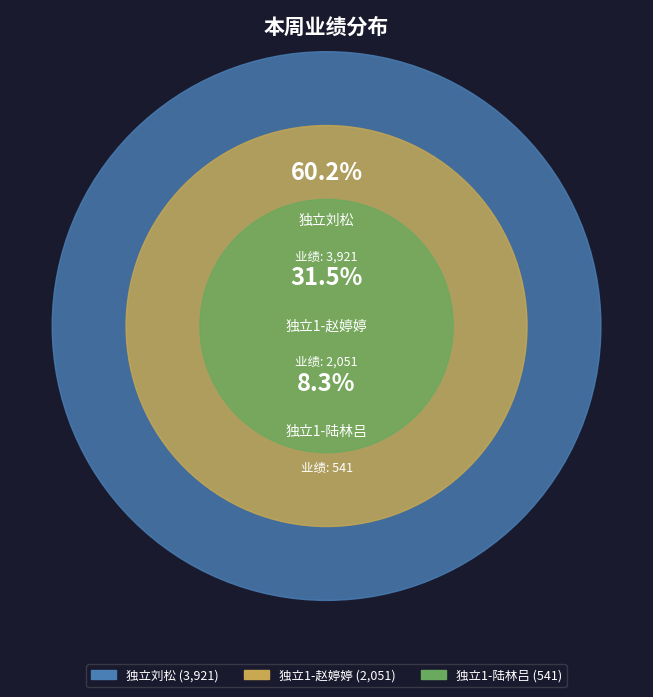

To the nearest percent, what portion does 独立1-陆林吕 represent?

8%